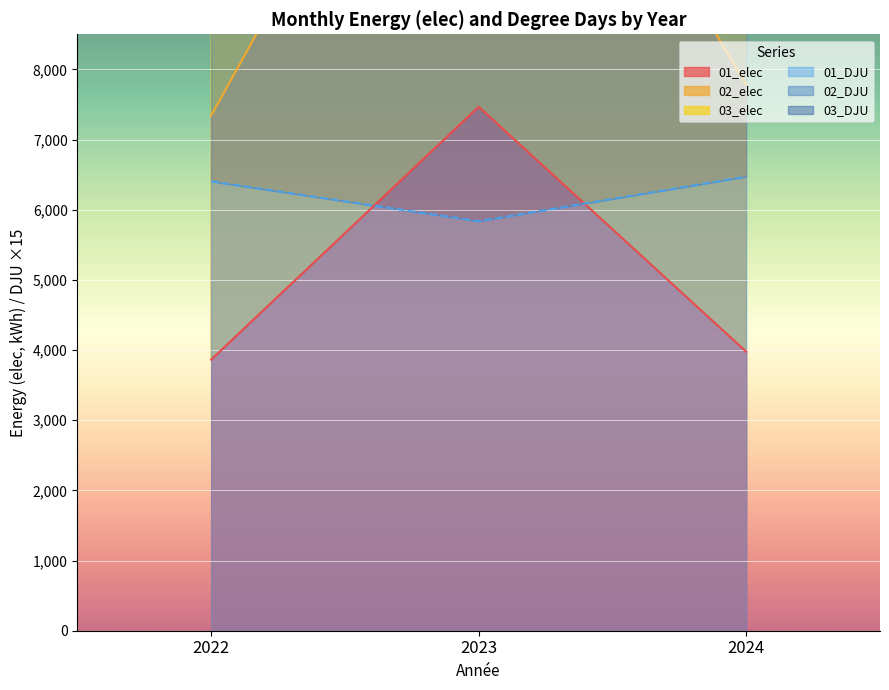

Is it true that 01_elec equals 7467.2 at 2023?

True